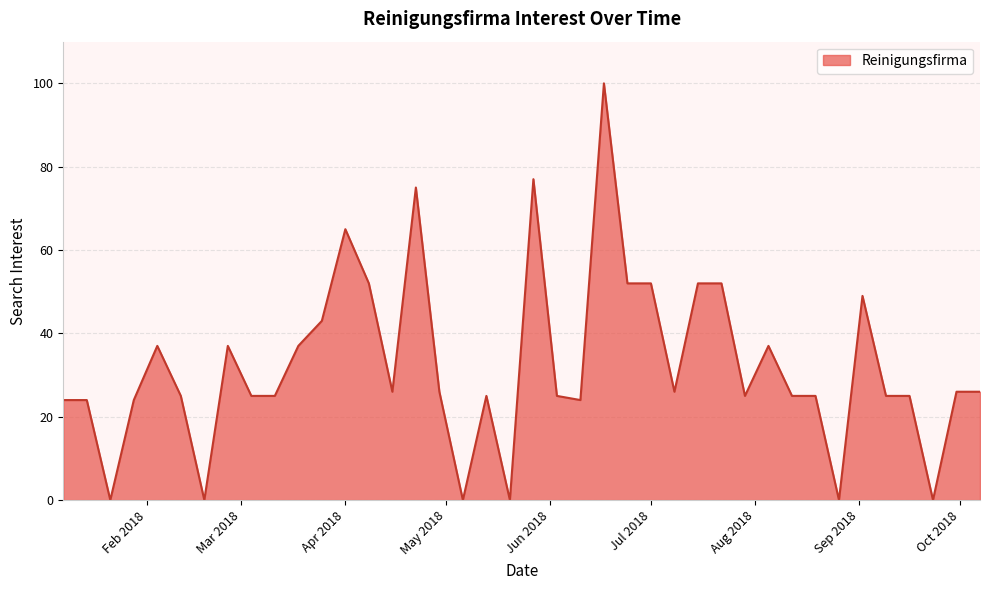

What is the greatest value displayed?

100